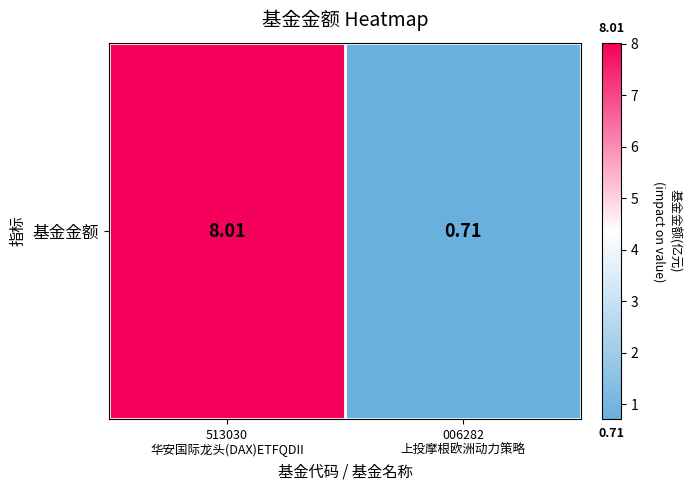

Is it true that the value at 513030
华安国际龙头(DAX)ETFQDII is 8.0?

True